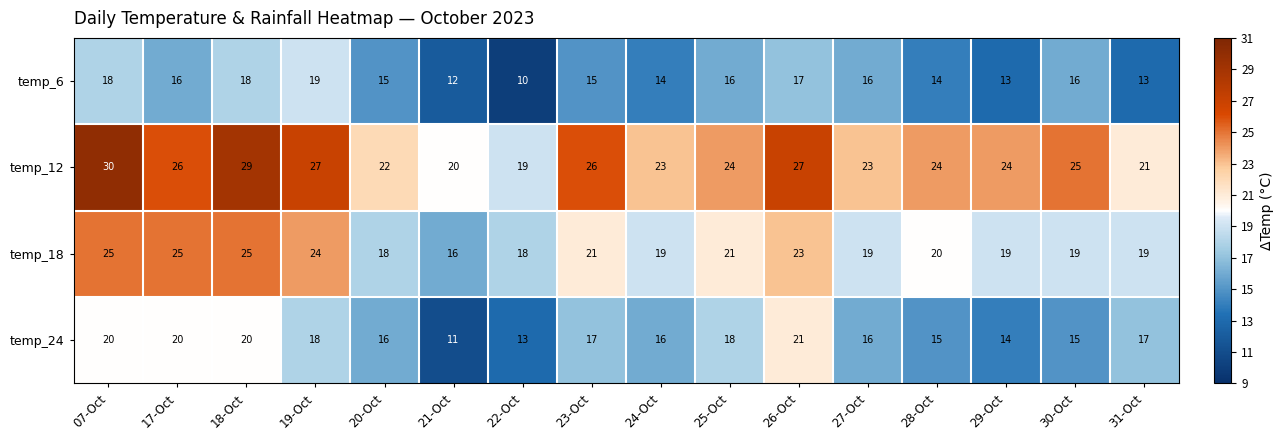

What is the spread (max minus min) of values at 18-Oct?

11